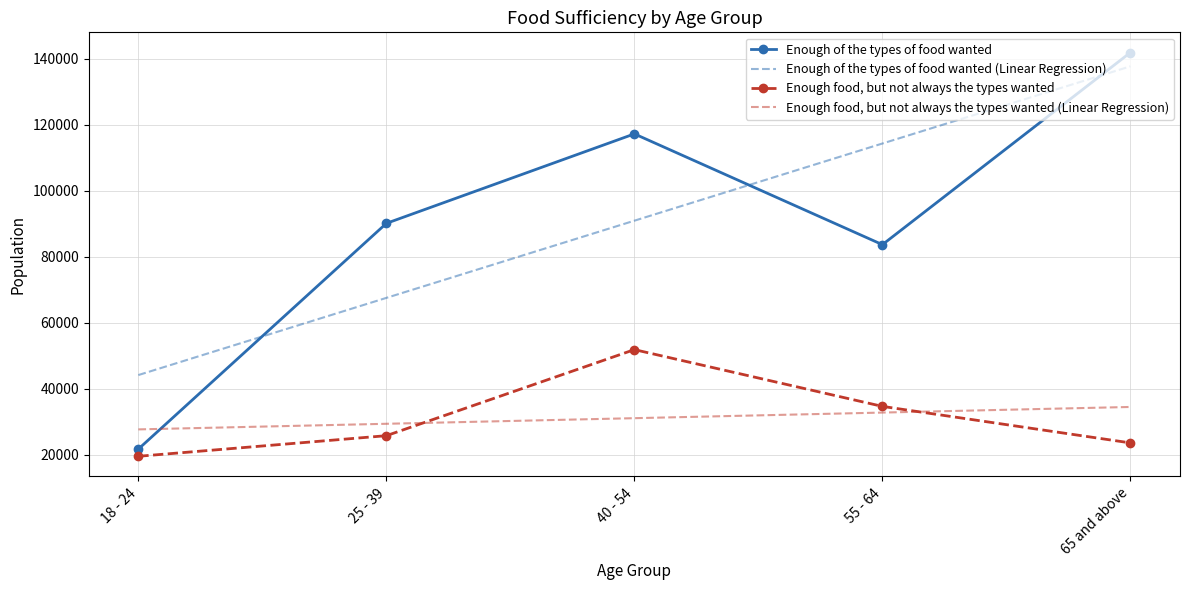

Is it true that Enough food, but not always the types wanted equals 8542.7 at 65 and above?

False